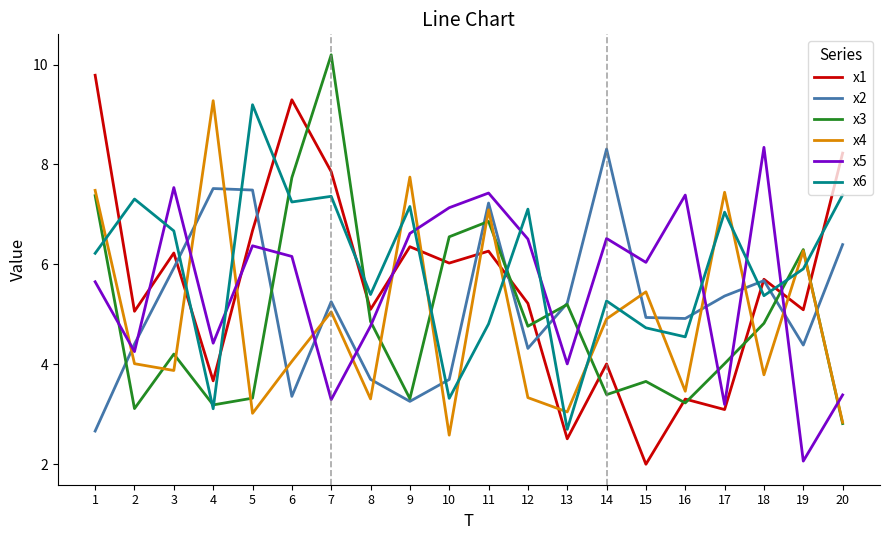

How many series are shown in this chart?

6